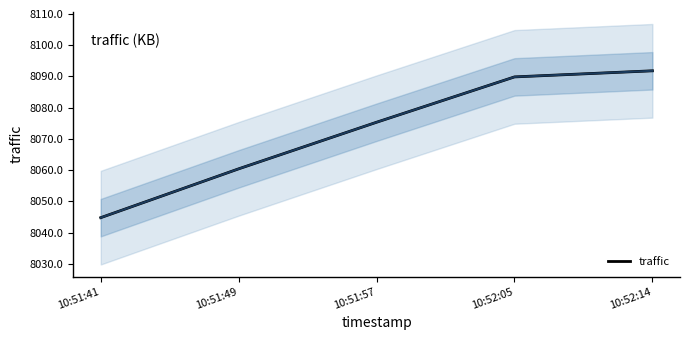

How many lines are shown in the chart?

1